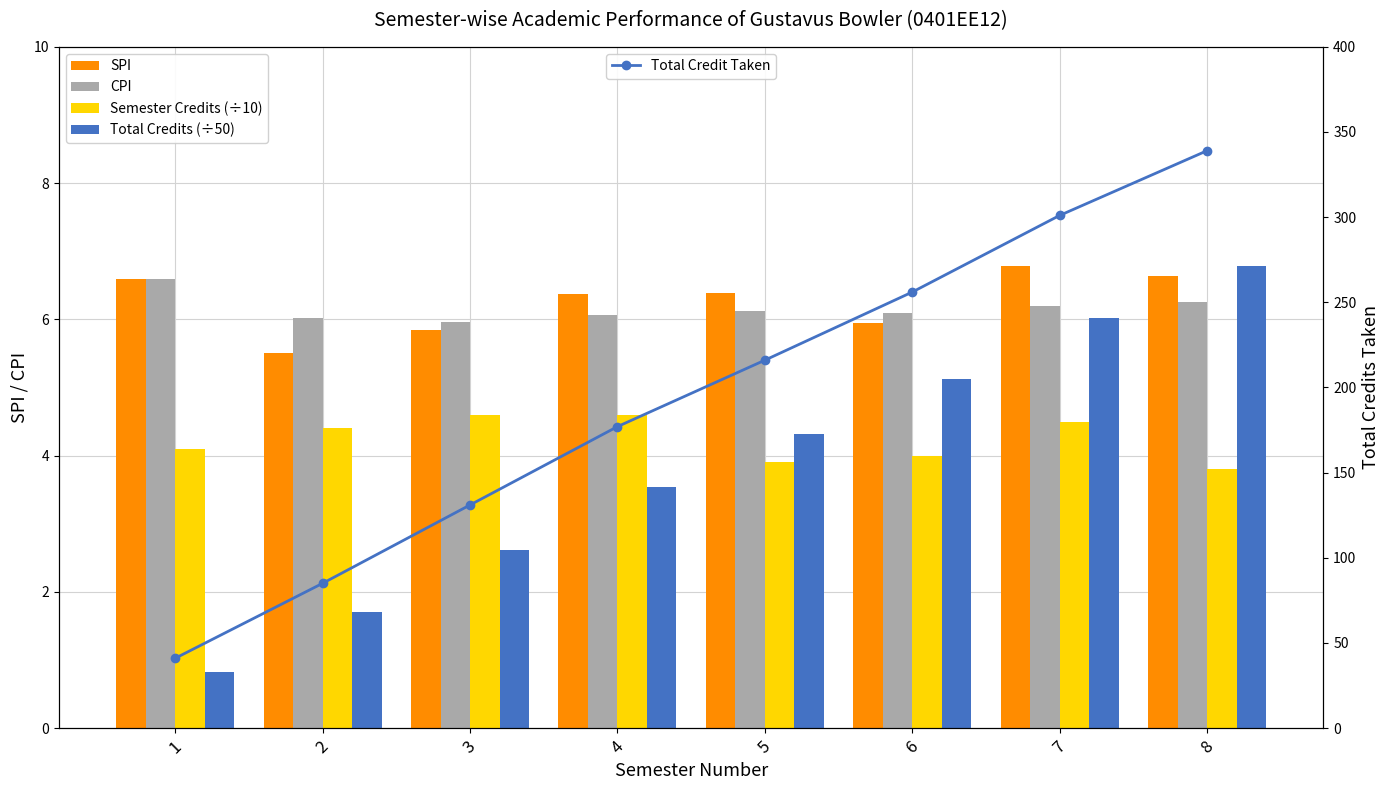

What is the difference between the second highest and second lowest values in the SPI series?

0.8